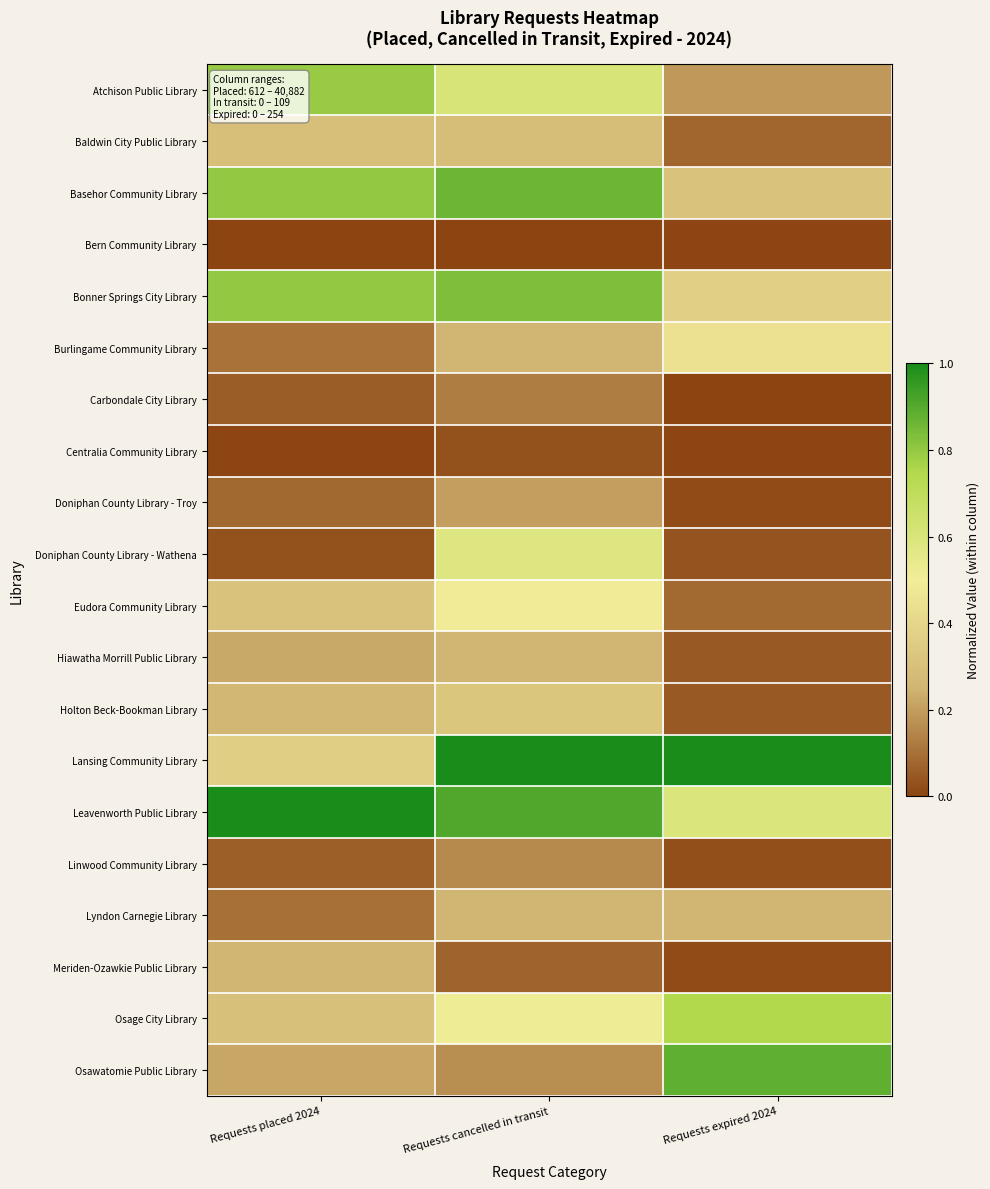

Reading left to right, extract all data points from this chart.

Atchison Public Library: Requests placed 2024=0.8	Requests cancelled in transit=0.6	Requests expired 2024=0.2
Baldwin City Public Library: Requests placed 2024=0.3	Requests cancelled in transit=0.3	Requests expired 2024=0.1
Basehor Community Library: Requests placed 2024=0.8	Requests cancelled in transit=0.9	Requests expired 2024=0.3
Bern Community Library: Requests placed 2024=0.0	Requests cancelled in transit=0.0	Requests expired 2024=0.0
Bonner Springs City Library: Requests placed 2024=0.8	Requests cancelled in transit=0.8	Requests expired 2024=0.4
Burlingame Community Library: Requests placed 2024=0.1	Requests cancelled in transit=0.3	Requests expired 2024=0.4
Carbondale City Library: Requests placed 2024=0.1	Requests cancelled in transit=0.1	Requests expired 2024=0.0
Centralia Community Library: Requests placed 2024=0.0	Requests cancelled in transit=0.0	Requests expired 2024=0.0
Doniphan County Library - Troy: Requests placed 2024=0.1	Requests cancelled in transit=0.2	Requests expired 2024=0.0
Doniphan County Library - Wathena: Requests placed 2024=0.0	Requests cancelled in transit=0.6	Requests expired 2024=0.0
Eudora Community Library: Requests placed 2024=0.3	Requests cancelled in transit=0.5	Requests expired 2024=0.1
Hiawatha Morrill Public Library: Requests placed 2024=0.2	Requests cancelled in transit=0.3	Requests expired 2024=0.0
Holton Beck-Bookman Library: Requests placed 2024=0.3	Requests cancelled in transit=0.3	Requests expired 2024=0.0
Lansing Community Library: Requests placed 2024=0.4	Requests cancelled in transit=1.0	Requests expired 2024=1.0
Leavenworth Public Library: Requests placed 2024=1.0	Requests cancelled in transit=0.9	Requests expired 2024=0.6
Linwood Community Library: Requests placed 2024=0.1	Requests cancelled in transit=0.2	Requests expired 2024=0.0
Lyndon Carnegie Library: Requests placed 2024=0.1	Requests cancelled in transit=0.3	Requests expired 2024=0.3
Meriden-Ozawkie Public Library: Requests placed 2024=0.3	Requests cancelled in transit=0.1	Requests expired 2024=0.0
Osage City Library: Requests placed 2024=0.3	Requests cancelled in transit=0.5	Requests expired 2024=0.7
Osawatomie Public Library: Requests placed 2024=0.2	Requests cancelled in transit=0.2	Requests expired 2024=0.9